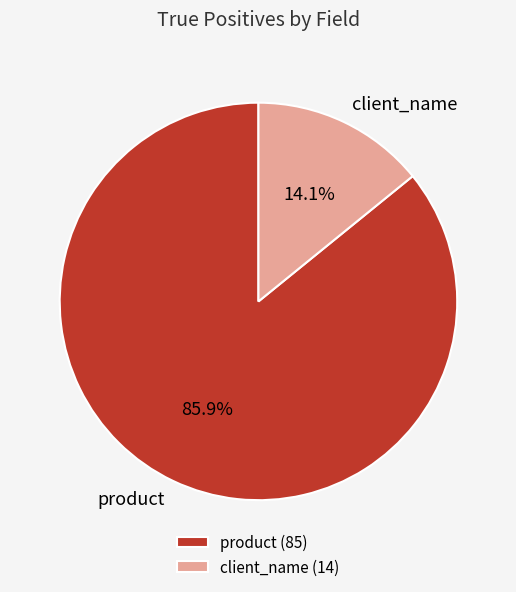

What is the largest slice in the pie chart?

product